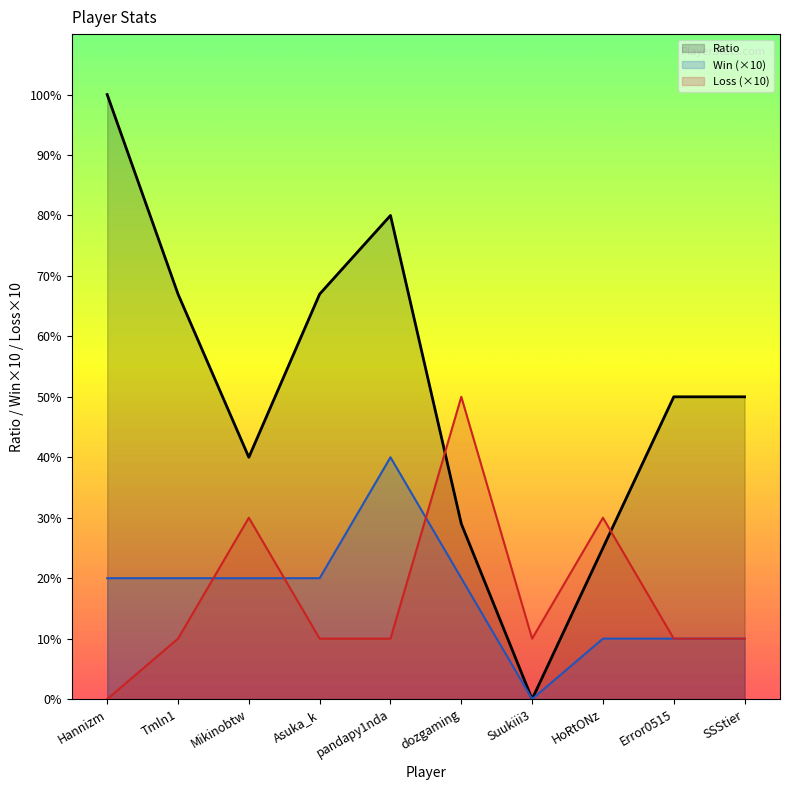

How many interior local peaks does the Ratio series have?

1